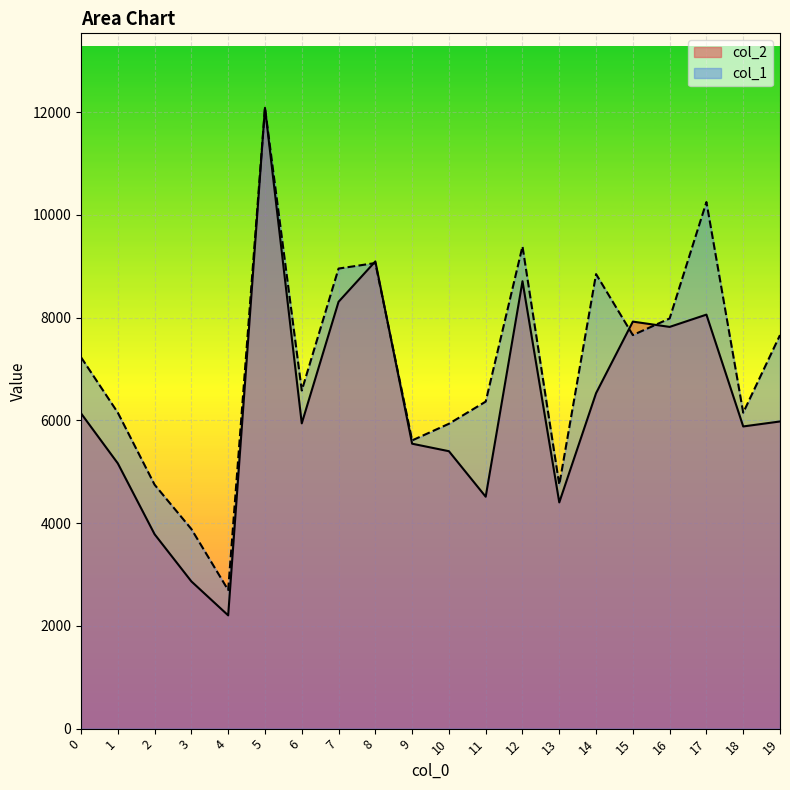

Where do col_1 and col_2 first cross each other?

7 and 8